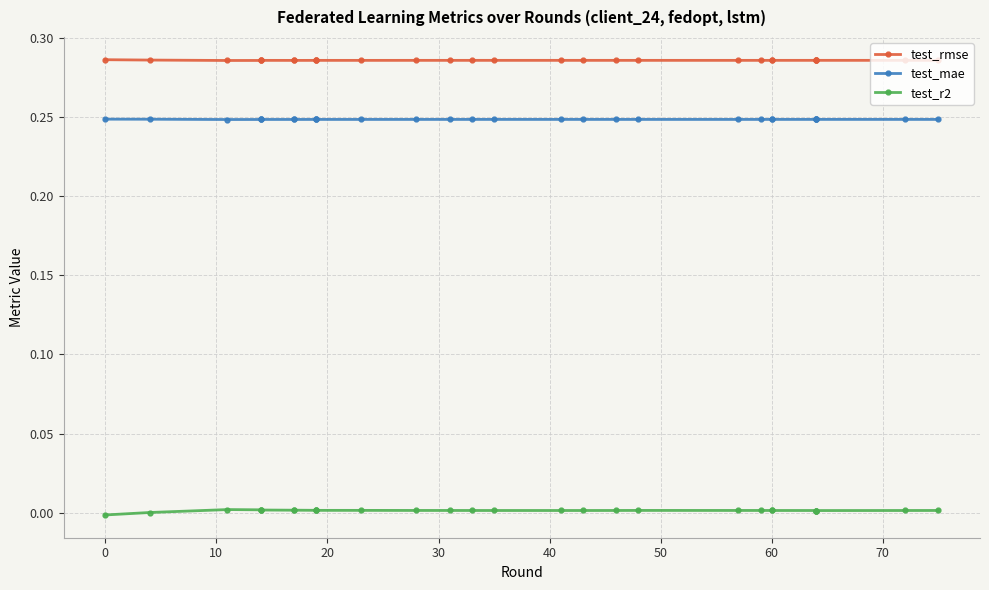

True or false: test_r2 and test_rmse cross at least once.

False